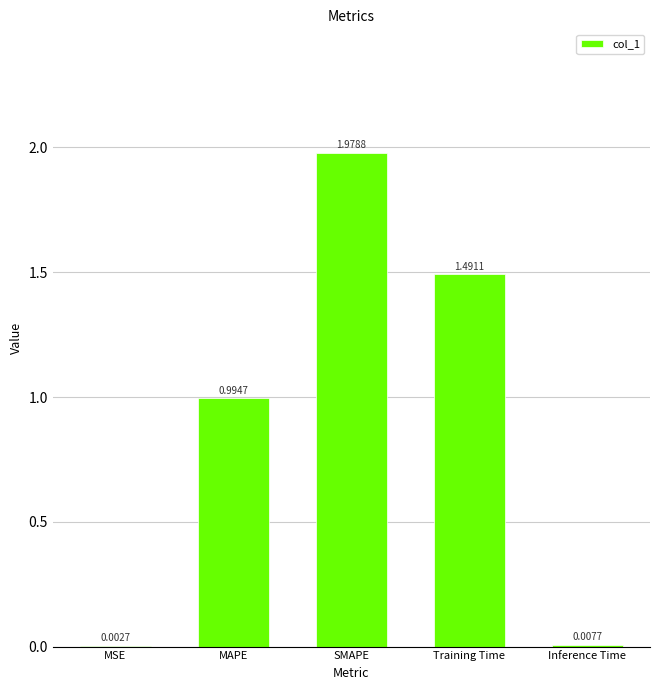

At which category does the chart reach its peak across all series?

SMAPE